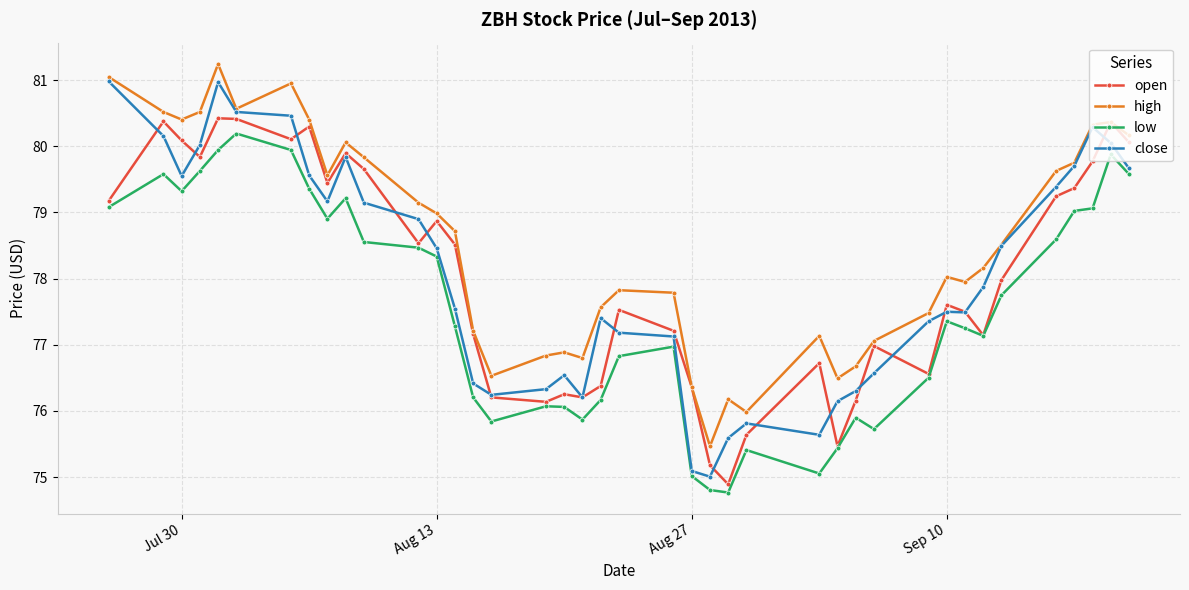

True or false: low and high intersect in this chart.

False